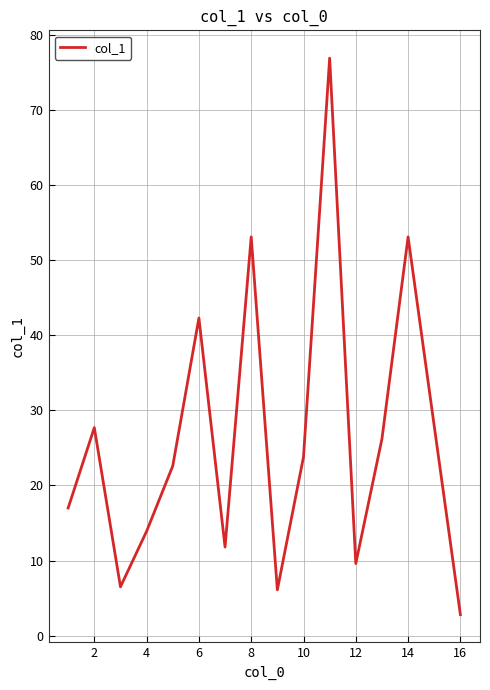

What is the greatest value displayed?

76.9